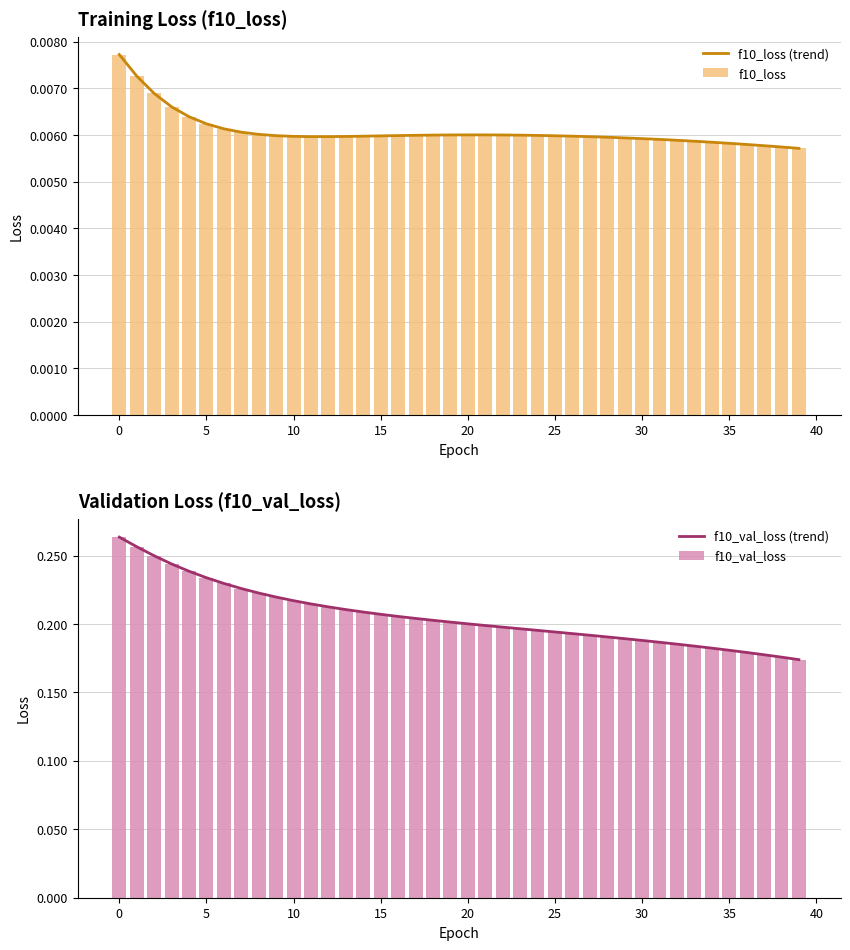

Count the number of categories in the chart.

40